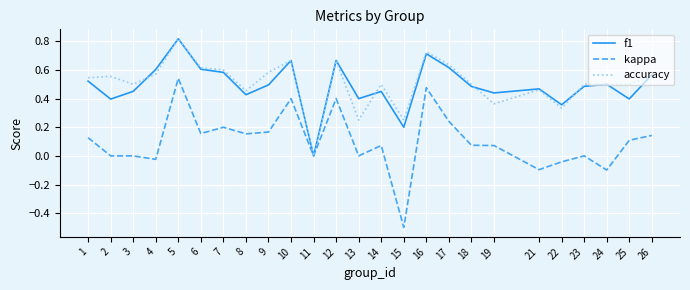

Where is the first local minimum for accuracy?

3